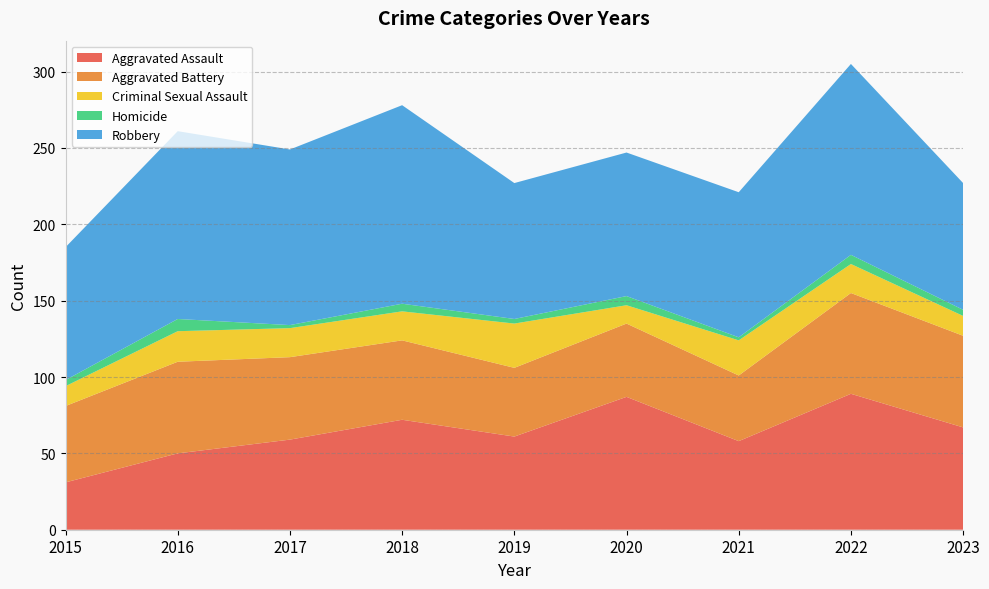

Reading left to right, list all the values displayed in this chart.

Aggravated Assault: 2015=31	2016=50	2017=59	2018=72	2019=61	2020=87	2021=58	2022=89	2023=67
Aggravated Battery: 2015=50	2016=60	2017=54	2018=52	2019=45	2020=48	2021=43	2022=66	2023=60
Criminal Sexual Assault: 2015=13	2016=20	2017=19	2018=19	2019=29	2020=12	2021=23	2022=19	2023=13
Homicide: 2015=4	2016=8	2017=2	2018=5	2019=3	2020=6	2021=2	2022=6	2023=4
Robbery: 2015=87	2016=123	2017=115	2018=130	2019=89	2020=94	2021=95	2022=125	2023=83